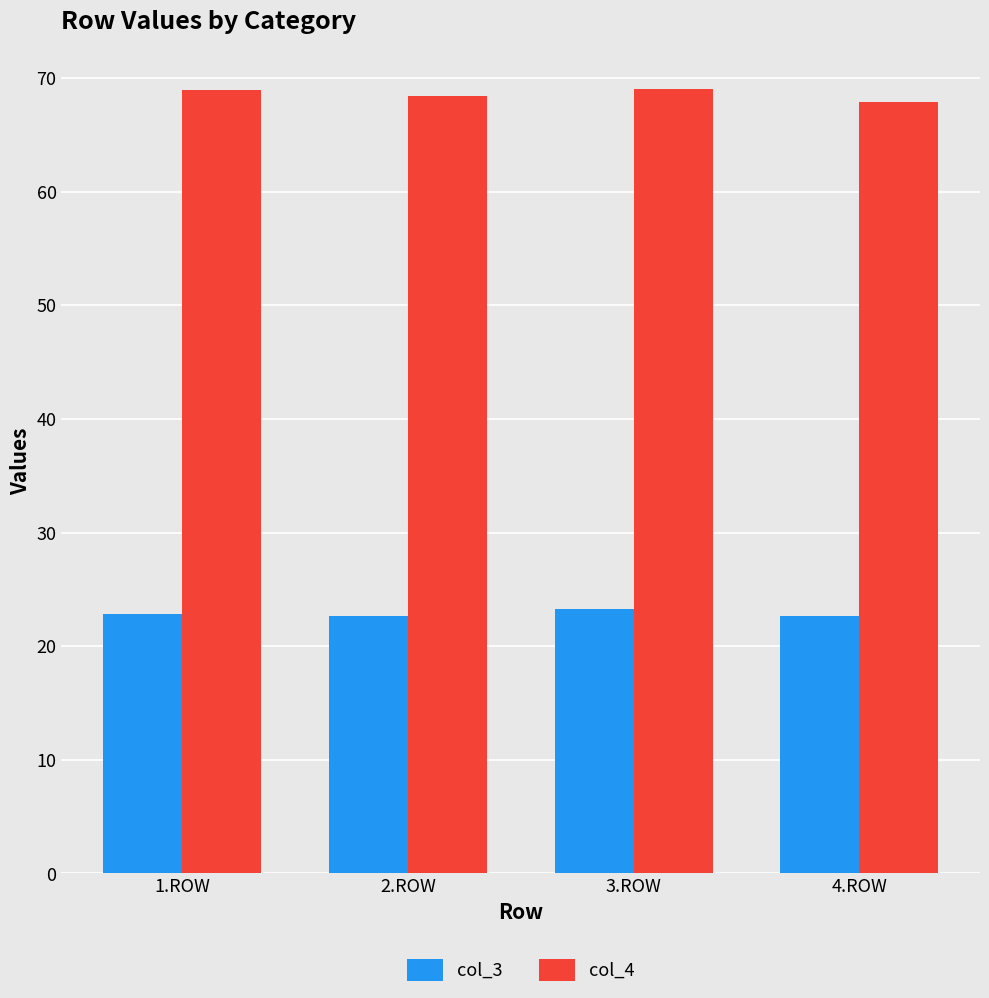

Where does the col_4 series first go above 68?

1.ROW